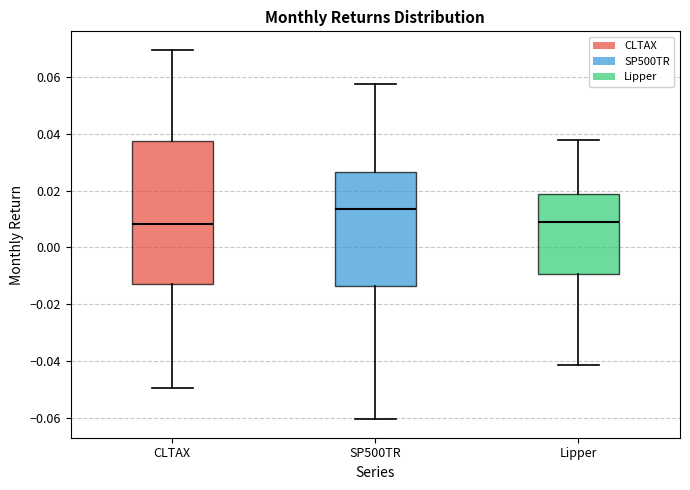

Comparing the boxes themselves (not the whiskers), which one is the tallest?

CLTAX